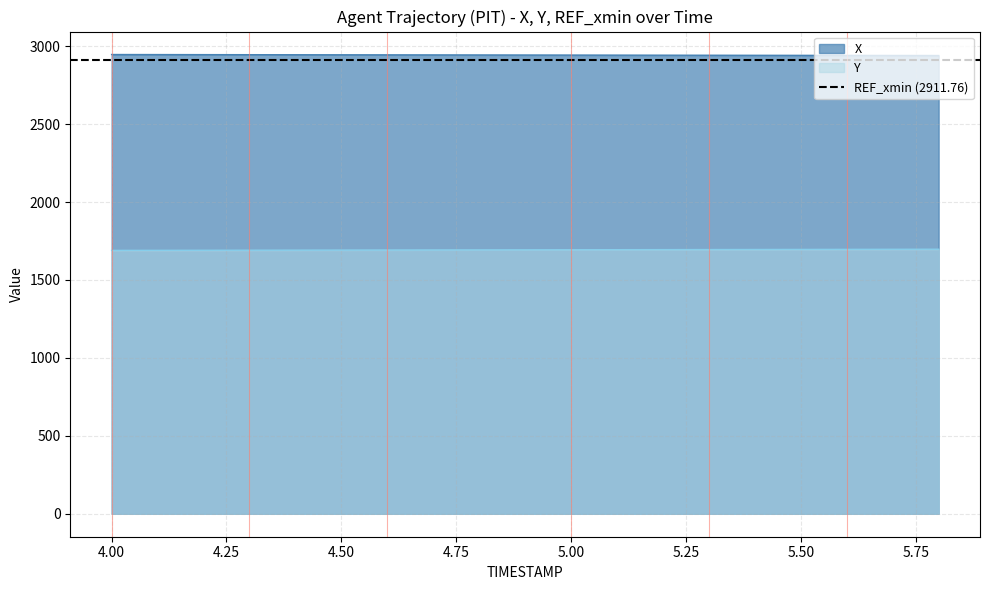

Where does the X series first go above 2943?

4.00